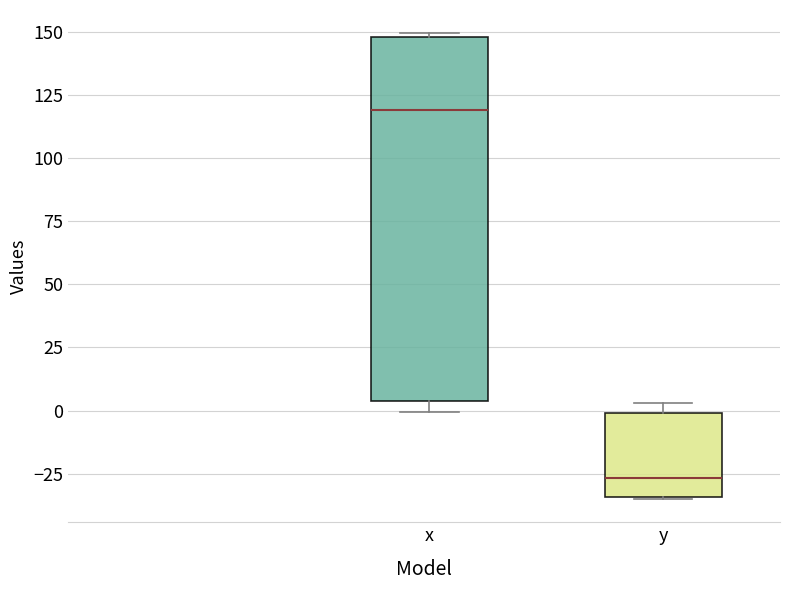

Reading left to right, read every box against the y-axis: the position of its median line, the range the box covers, and the ends of its whiskers. The values are not printed on the chart, so give them approximately, as read against the axis.

x: median 120, box 5 to 150, whiskers 0 to 150
y: median -25, box -35 to 0, whiskers -35 to 5